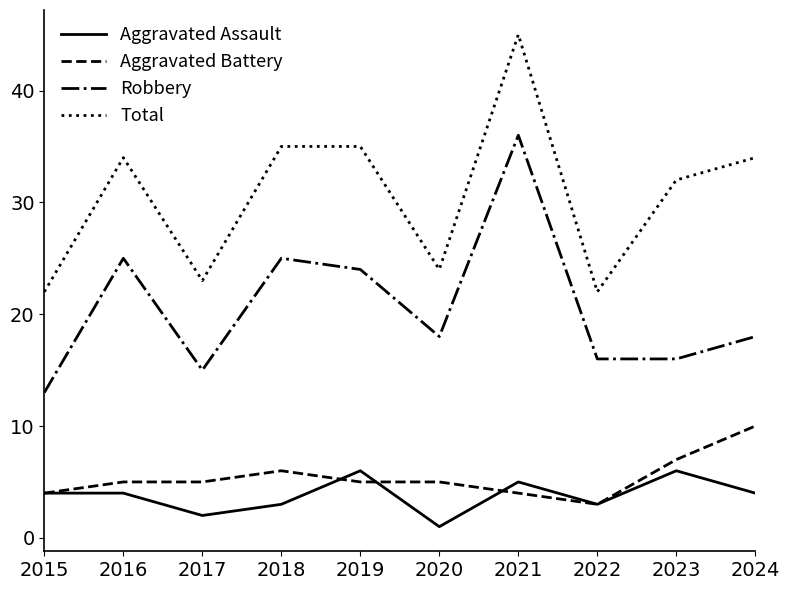

What are all the series names shown in the legend?

Aggravated Assault, Aggravated Battery, Robbery, Total